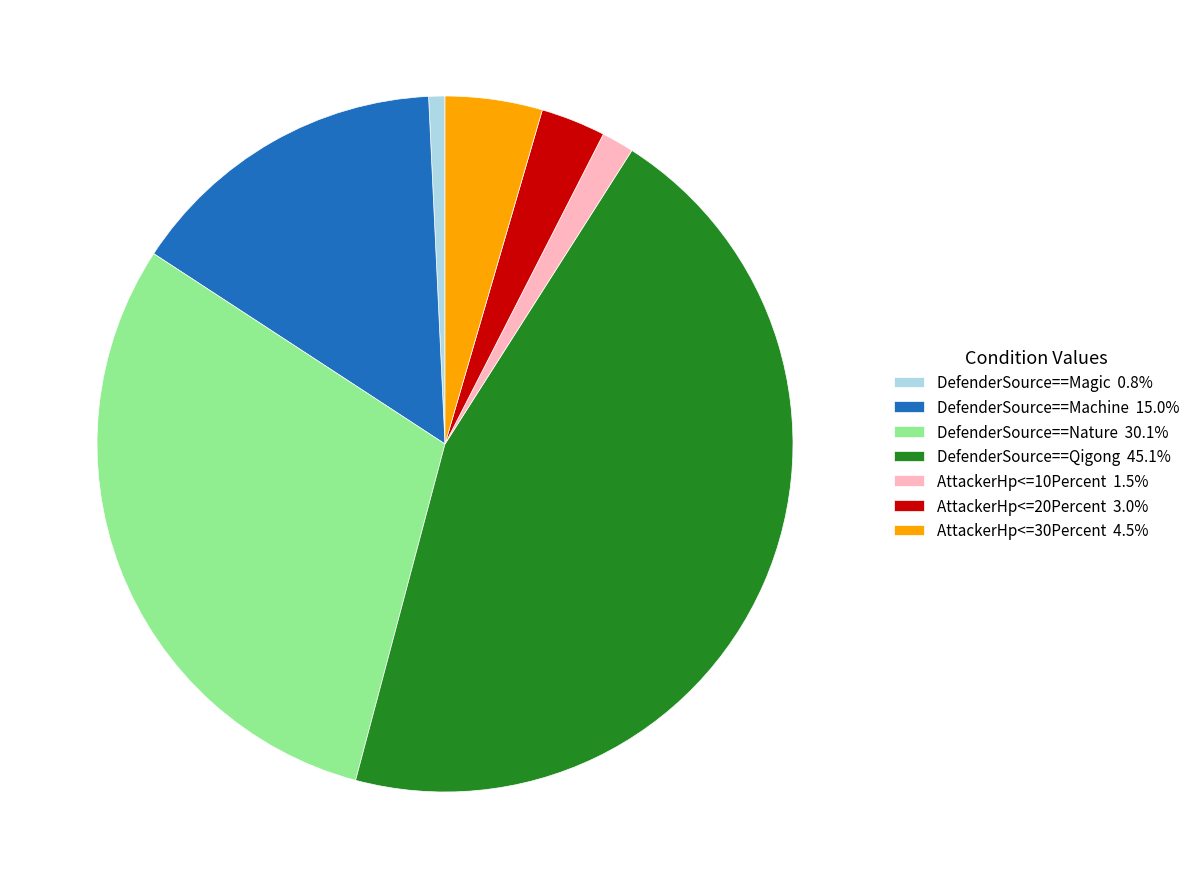

Between DefenderSource==Nature and DefenderSource==Machine, which is larger?

DefenderSource==Nature